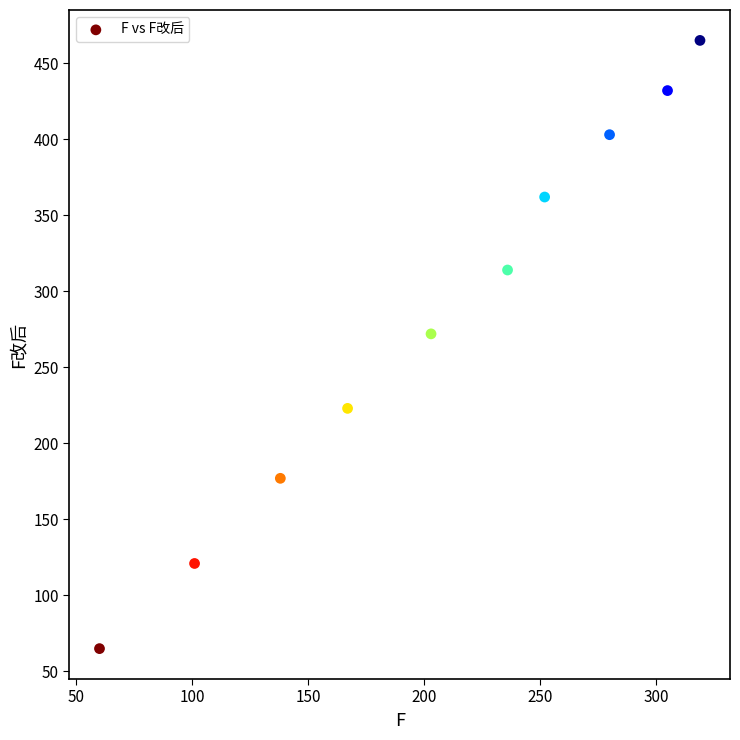

What is the average X value?

206